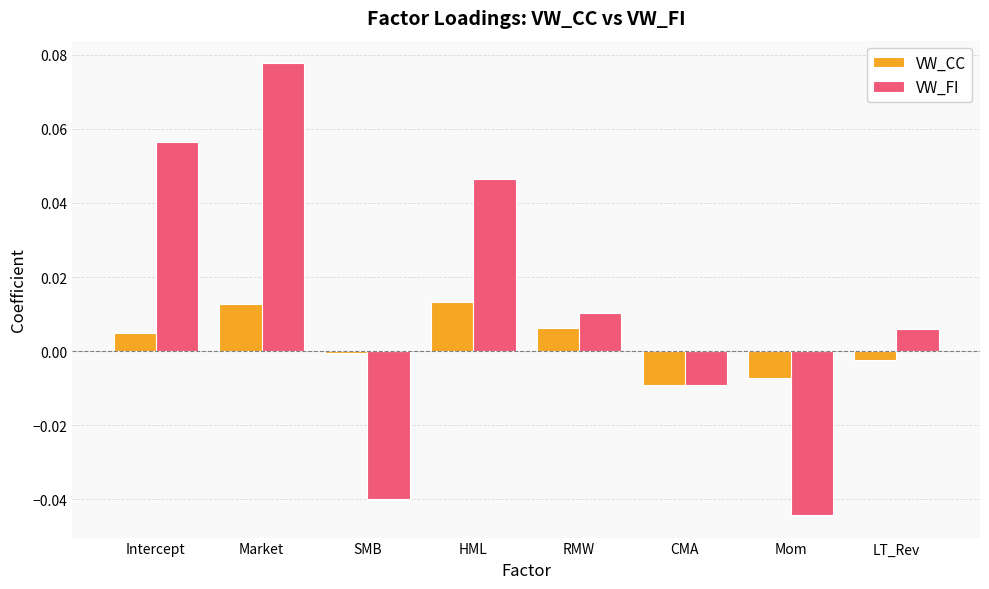

What is the label of the 7th bar from the right?

Market